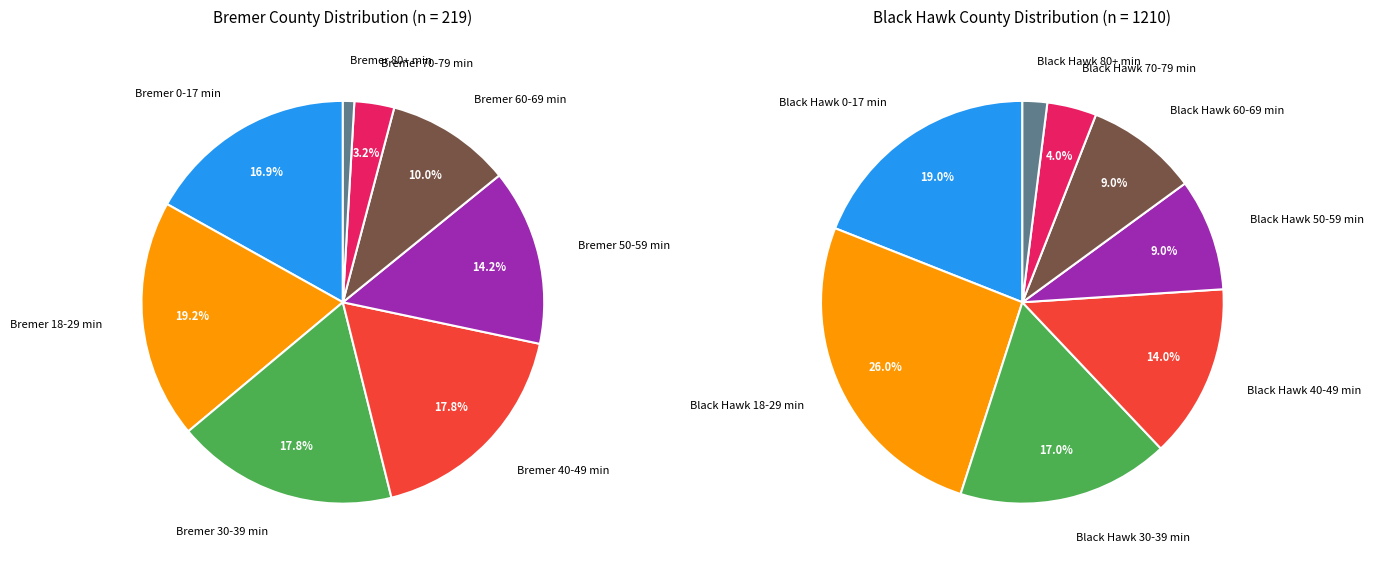

To the nearest percent, what is the difference between the Bremer 70-79 min and Bremer 60-69 min slice percentages?

7%